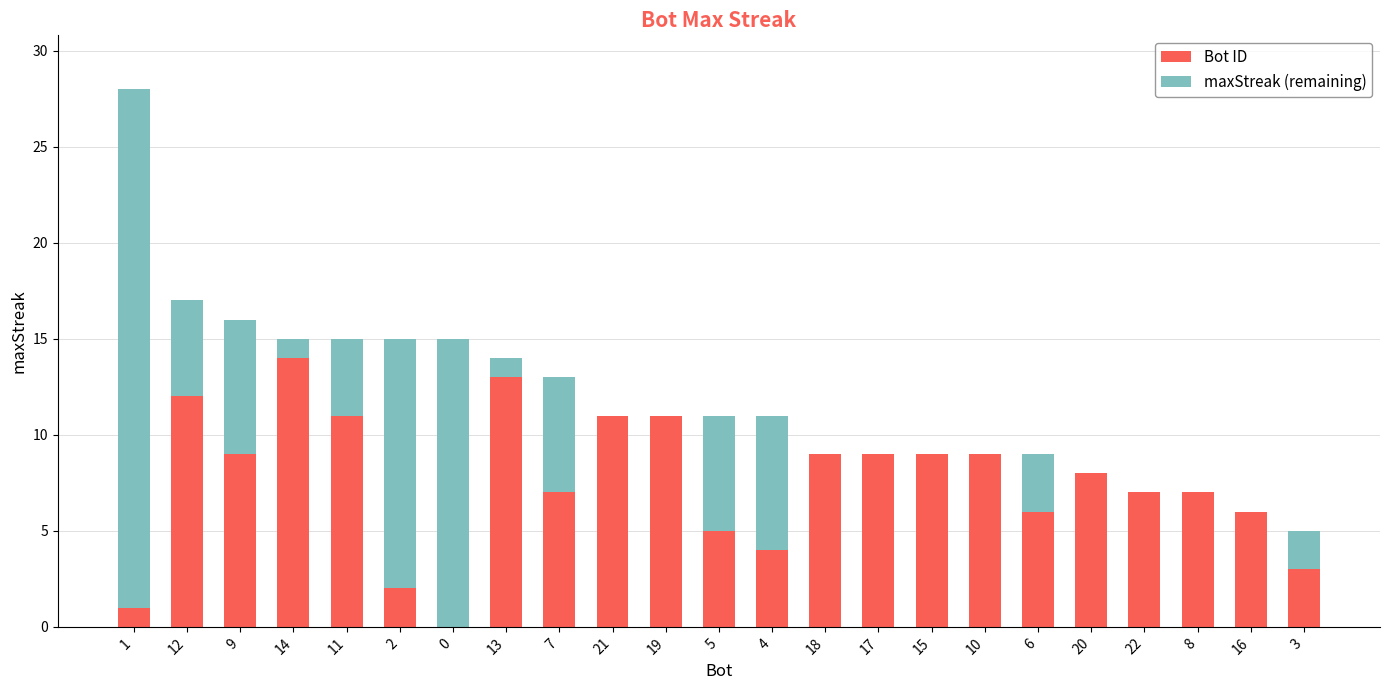

True or false: Bot ID has a value of 1 at 3.

False